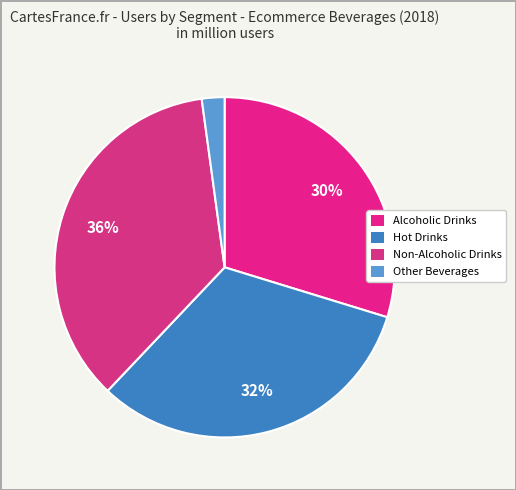

How many slices are in this pie chart?

4